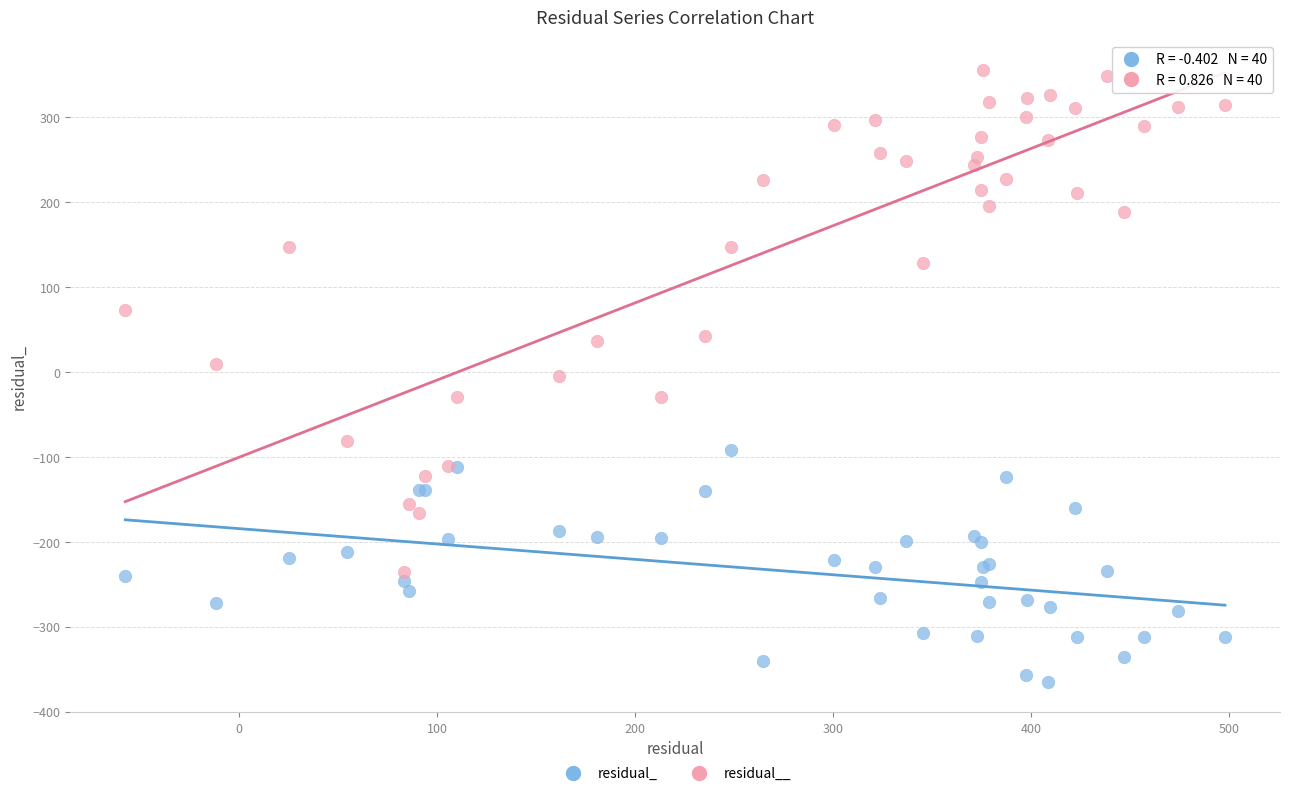

What is the X range (max minus min) for the scatter plot?

555.6